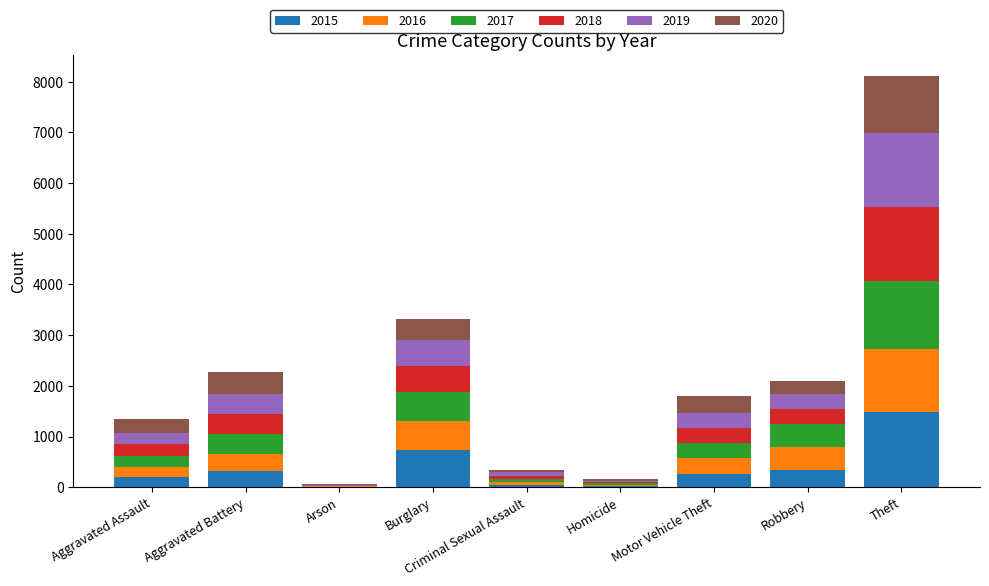

Is it true that 2015 equals 1094 at Burglary?

False